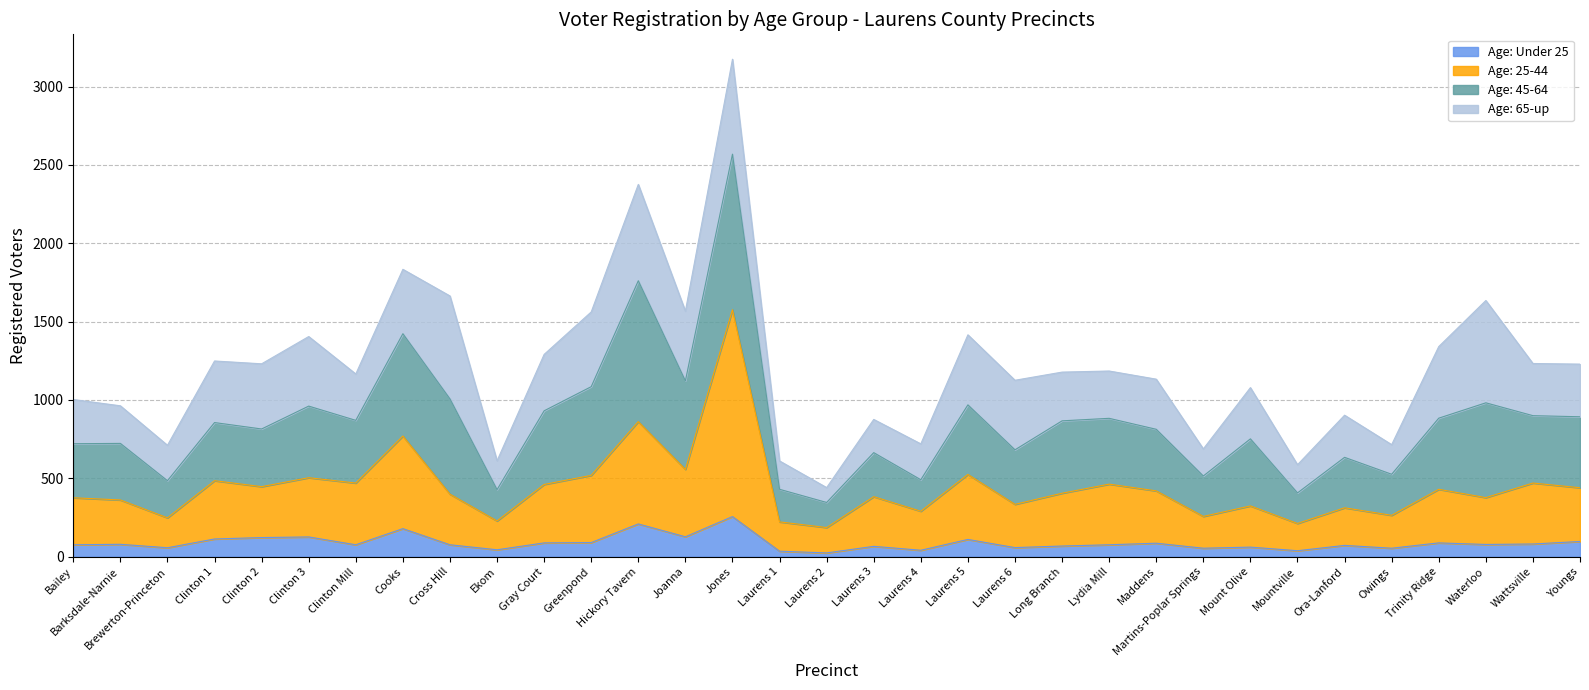

What is the label of the 25th point from the right?

Cross Hill